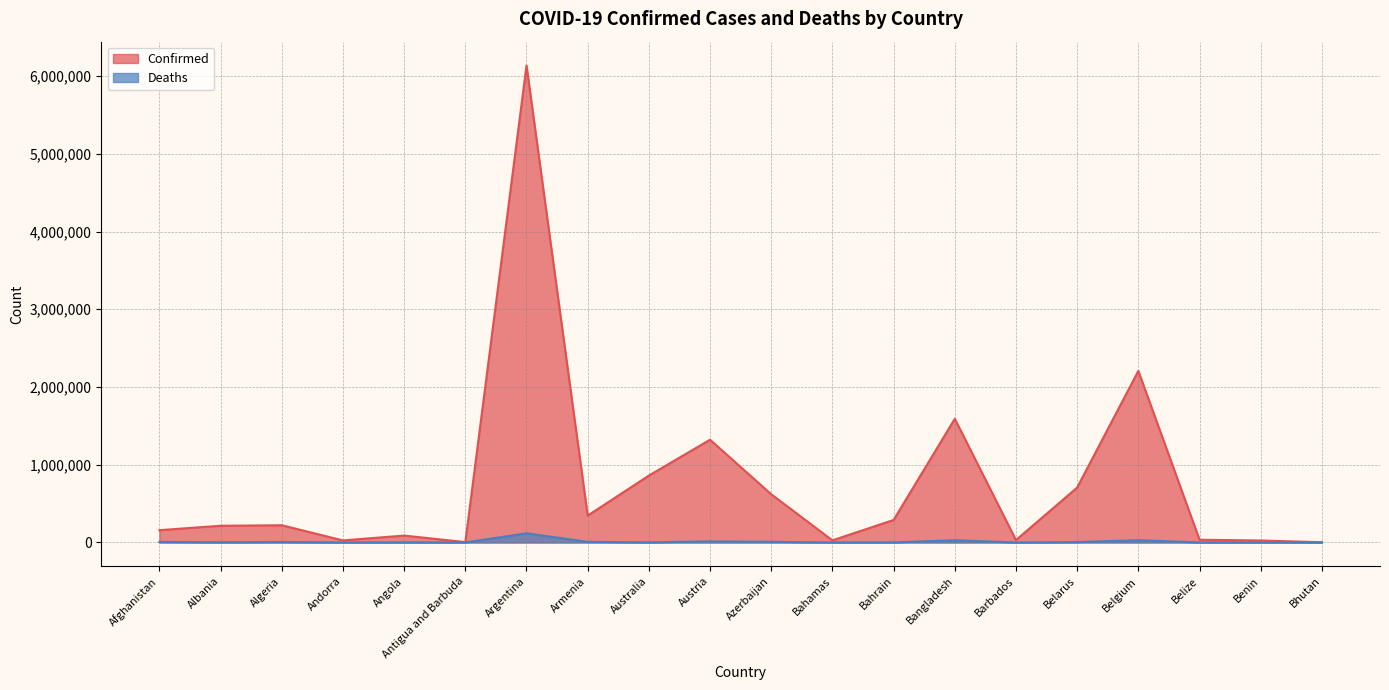

True or false: Confirmed has more than 1 points higher than both neighbors.

True